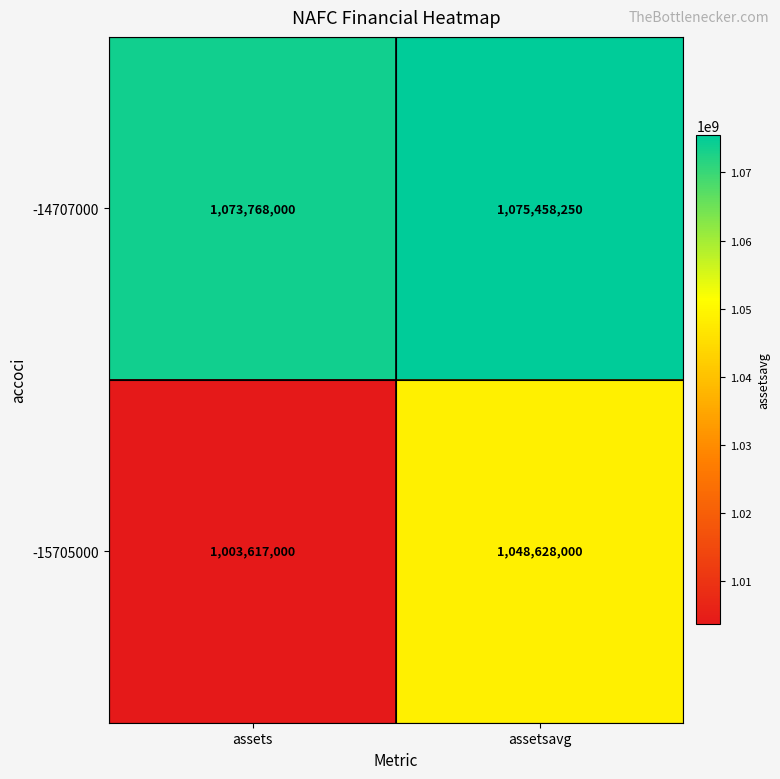

What value does the -15705000 series have at assetsavg, to the nearest 100?

1048628000